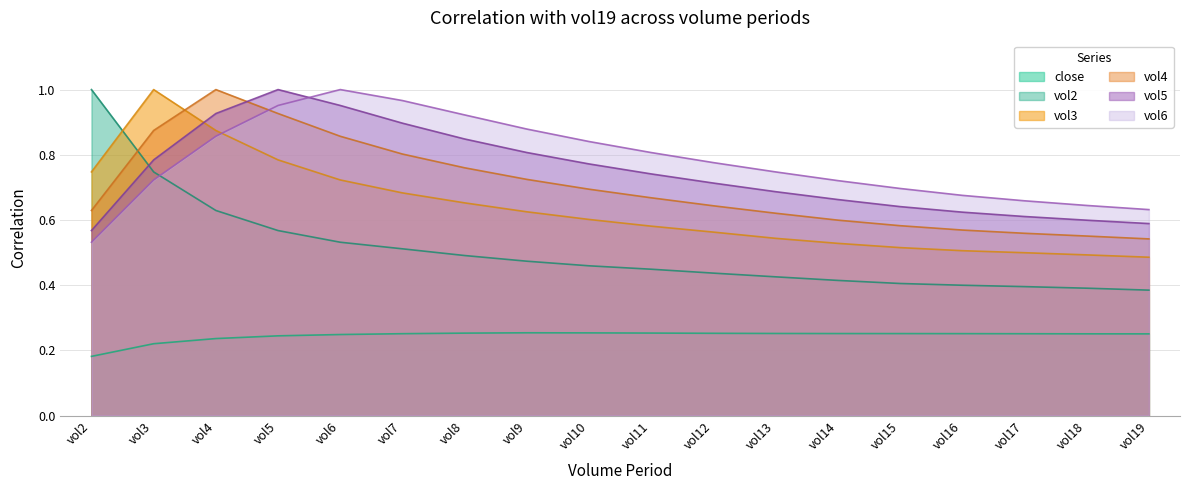

How many vol3 values are between 0 and 1?

18